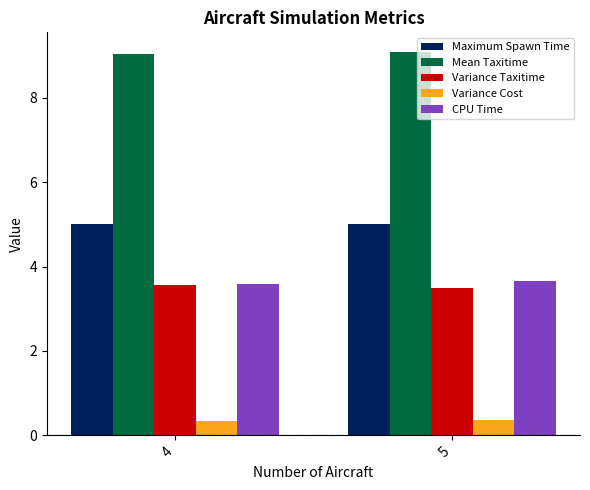

List the labels in order of CPU Time value, smallest first.

4, 5